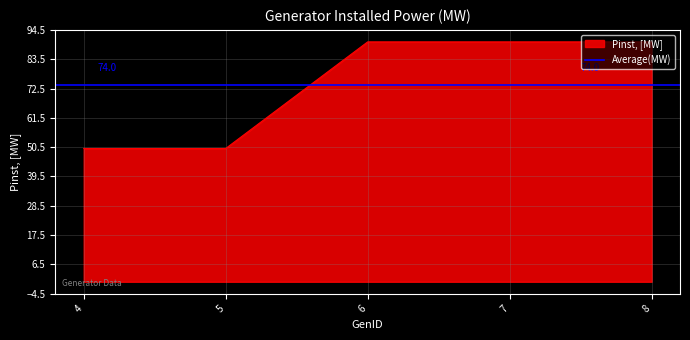

Reading right to left, list all the values displayed in this chart.

8=90	7=90	6=90	5=50	4=50